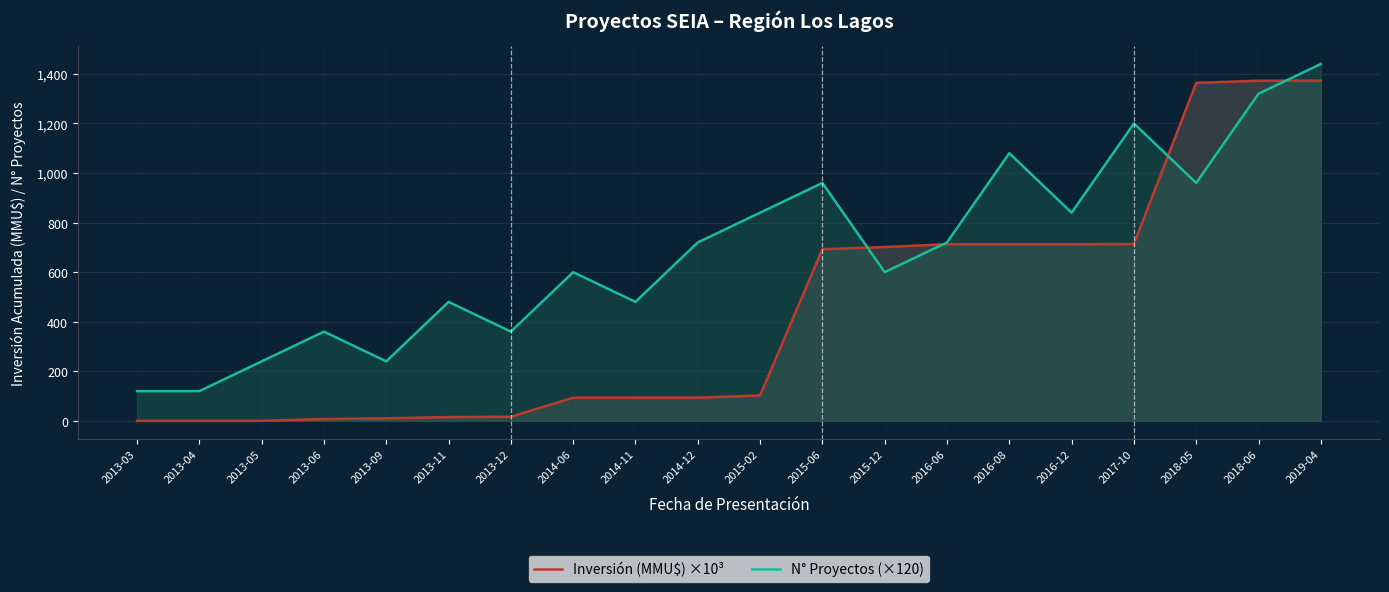

The value of Inversión (MMU$) ×10³ at 2013-03 is 0.0. True or false?

True